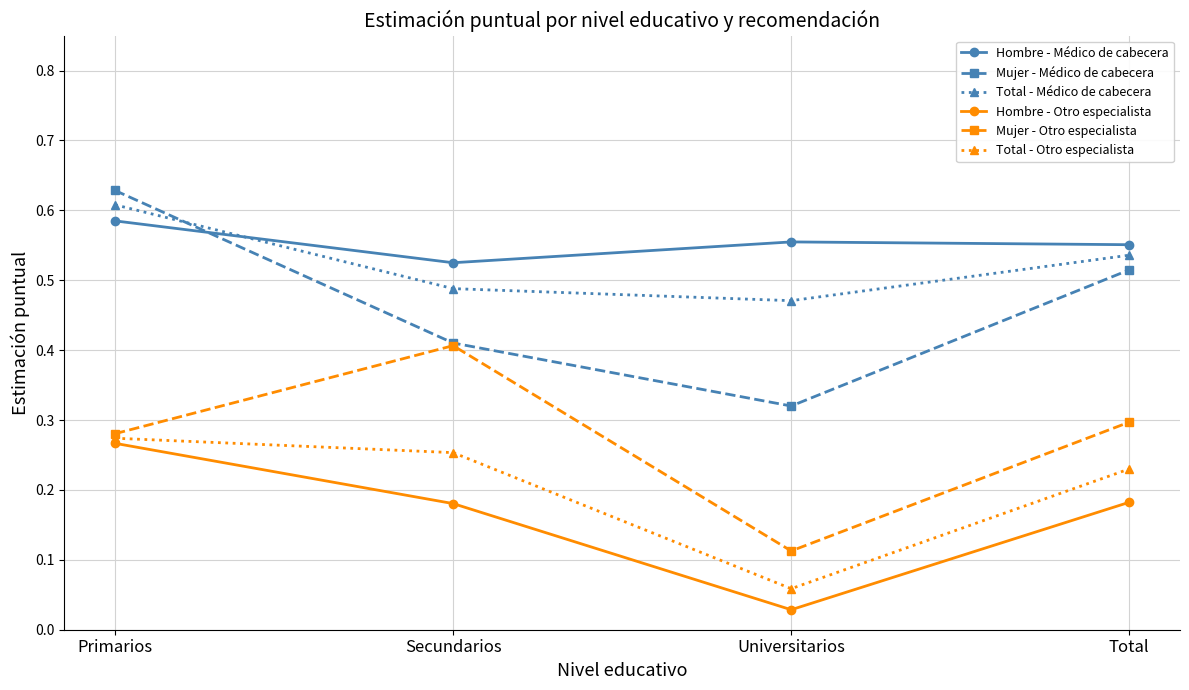

What is the label of the 4th point from the right?

Primarios